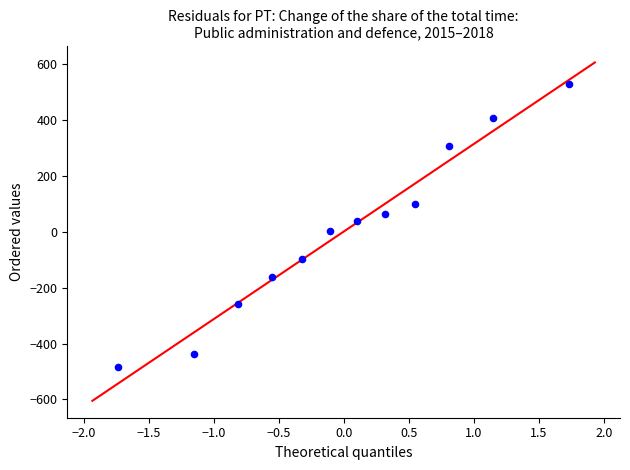

What is the range of Y values (max minus min)?

1011.6